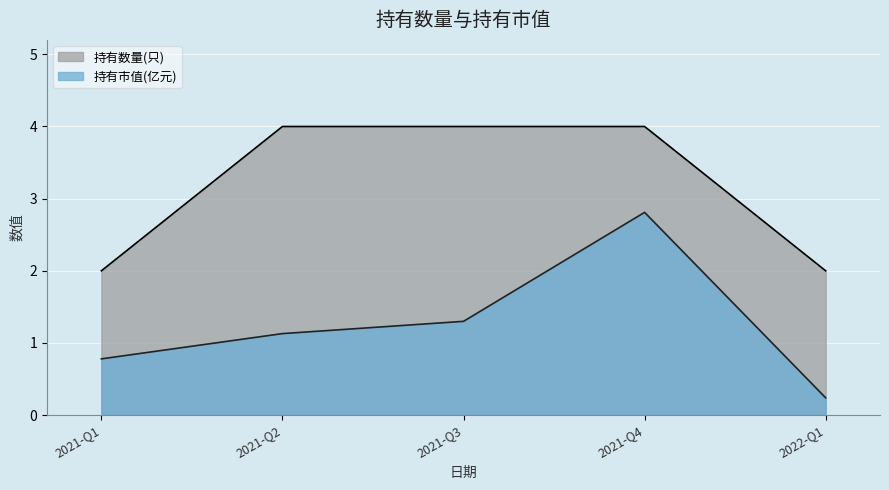

What is the smallest value displayed?

0.2